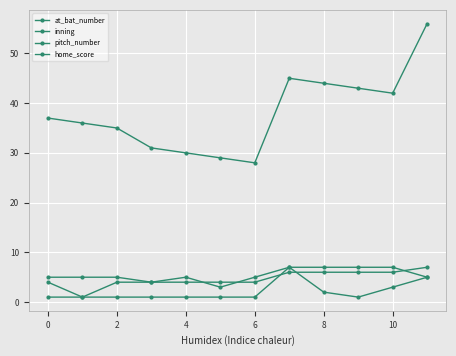

Is this an area chart (filled region under the line)?

No